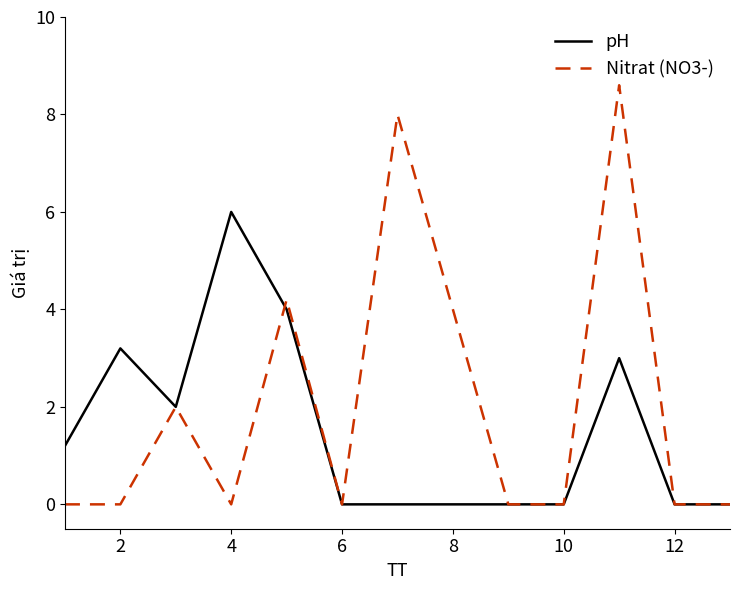

What is the average value of the pH series?

1.5